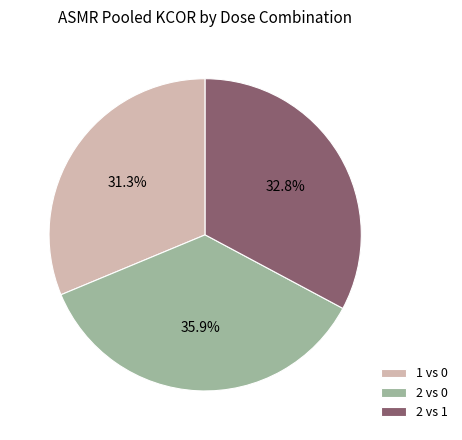

To the nearest percent, what is the difference between the 2 vs 1 and 2 vs 0 slice percentages?

3%